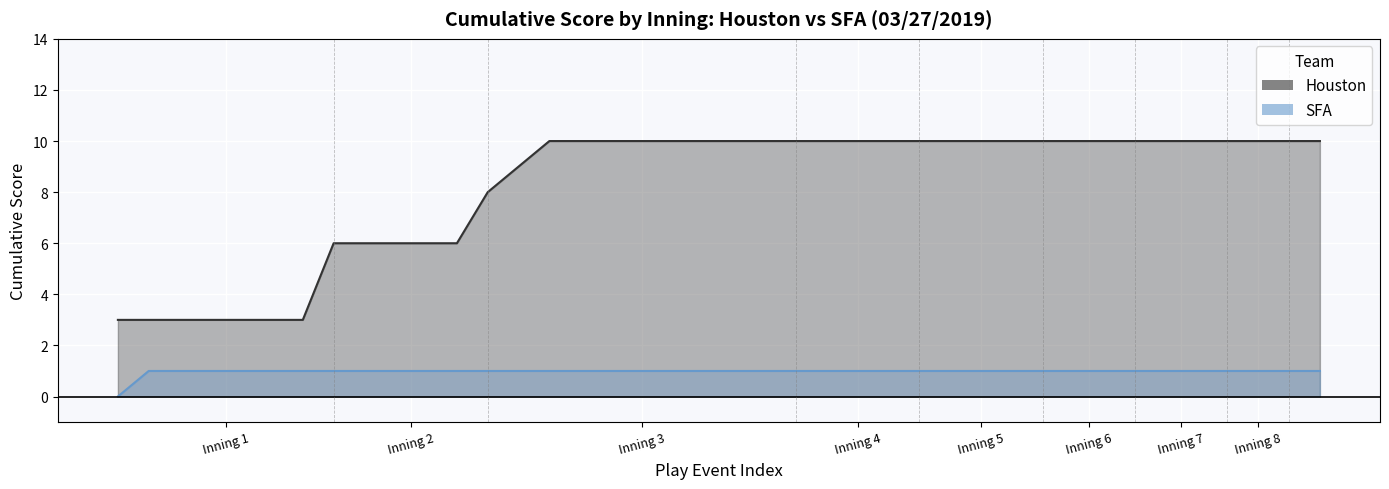

What is the difference between the maximum and minimum values in the Houston series?

7